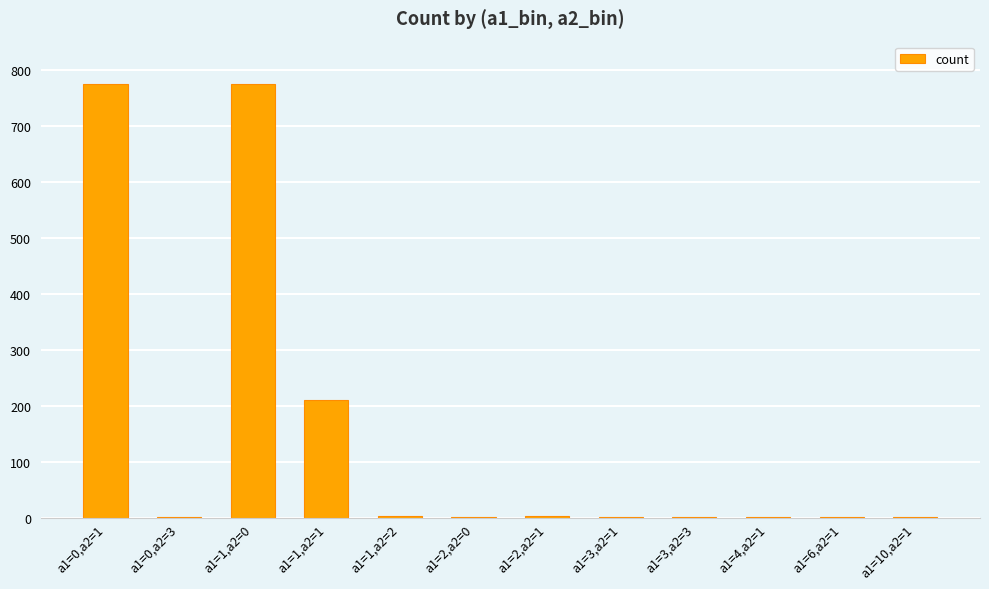

What is the sum of all values?

1776